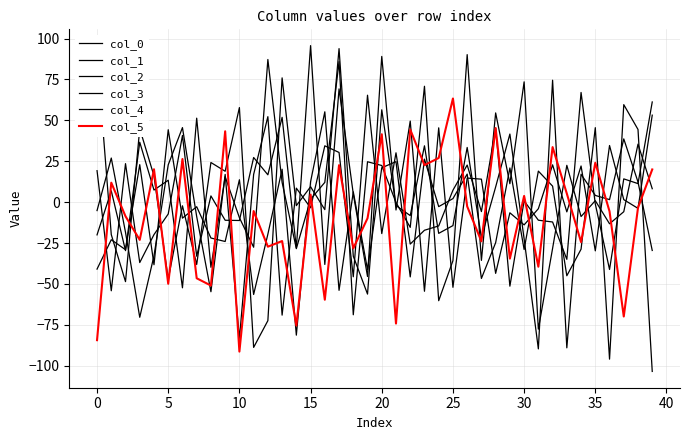

What is the value of the col_2 point at the 11th from the left?

57.8